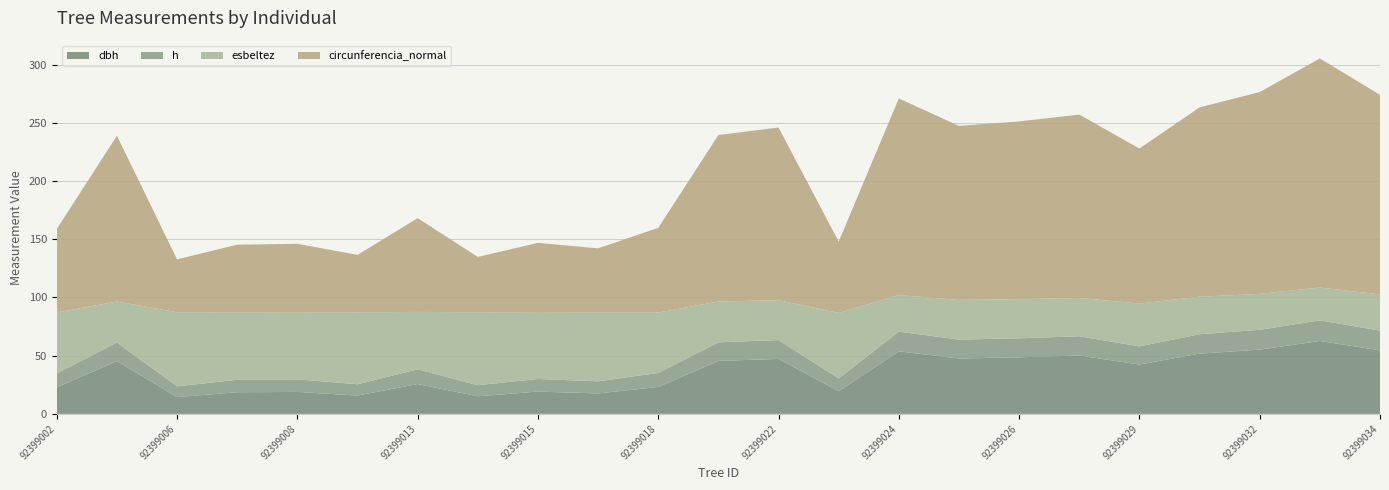

Reading right to left, list all the values displayed in this chart.

dbh: 92399034=54.6	92399033=62.6	92399032=55.2	92399030=51.8	92399029=42.4	92399027=50.2	92399026=48.6	92399025=47.6	92399024=53.8	92399023=19.5	92399022=47.2	92399021=45.5	92399018=23.1	92399016=17.6	92399015=19.1	92399014=15.2	92399013=25.6	92399011=15.8	92399008=18.9	92399007=18.6	92399006=14.5	92399005=45.4	92399002=22.8
h: 92399034=17.0	92399033=17.7	92399032=17.0	92399030=16.7	92399029=15.6	92399027=16.5	92399026=16.3	92399025=16.2	92399024=16.9	92399023=11.0	92399022=16.2	92399021=16.0	92399018=12.0	92399016=10.4	92399015=10.9	92399014=9.5	92399013=12.7	92399011=9.7	92399008=10.8	92399007=10.7	92399006=9.2	92399005=16.0	92399002=11.9
esbeltez: 92399034=31.1	92399033=28.2	92399032=30.9	92399030=32.2	92399029=36.8	92399027=32.9	92399026=33.6	92399025=34.1	92399024=31.4	92399023=56.2	92399022=34.3	92399021=35.1	92399018=51.9	92399016=59.1	92399015=56.8	92399014=62.6	92399013=49.3	92399011=61.7	92399008=57.2	92399007=57.7	92399006=63.7	92399005=35.2	92399002=52.4
circunferencia_normal: 92399034=171.4	92399033=196.8	92399032=173.4	92399030=162.6	92399029=133.2	92399027=157.6	92399026=152.7	92399025=149.5	92399024=168.9	92399023=61.3	92399022=148.4	92399021=143.0	92399018=72.7	92399016=55.2	92399015=60.1	92399014=47.6	92399013=80.5	92399011=49.5	92399008=59.3	92399007=58.4	92399006=45.4	92399005=142.5	92399002=71.7